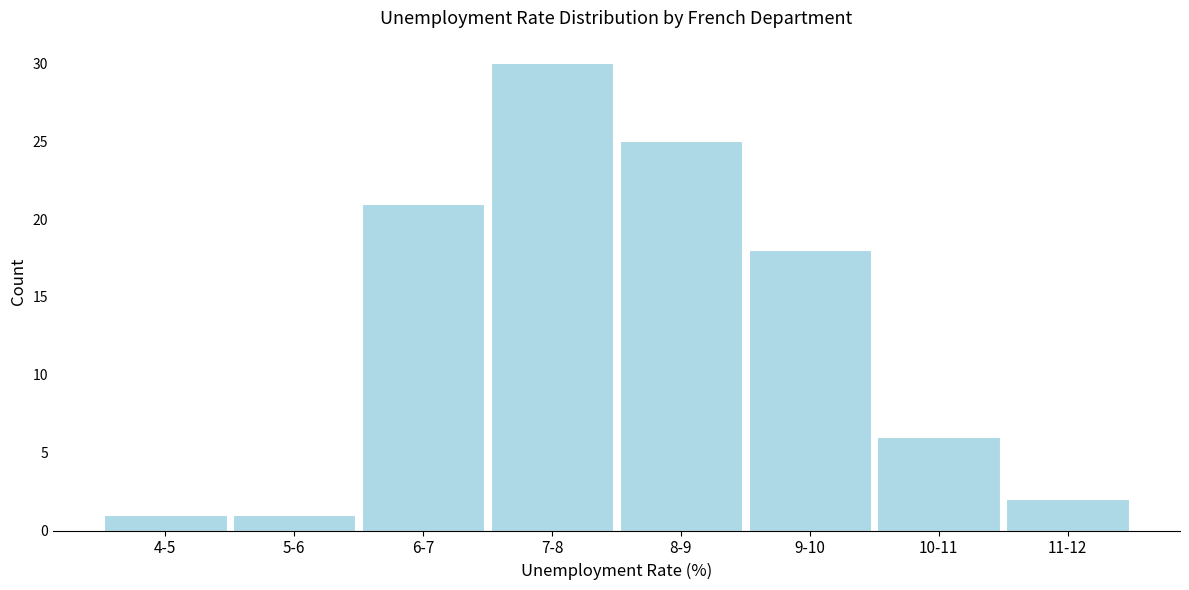

Reading left to right, extract all data points from this chart.

4-5=1	5-6=1	6-7=21	7-8=30	8-9=25	9-10=18	10-11=6	11-12=2